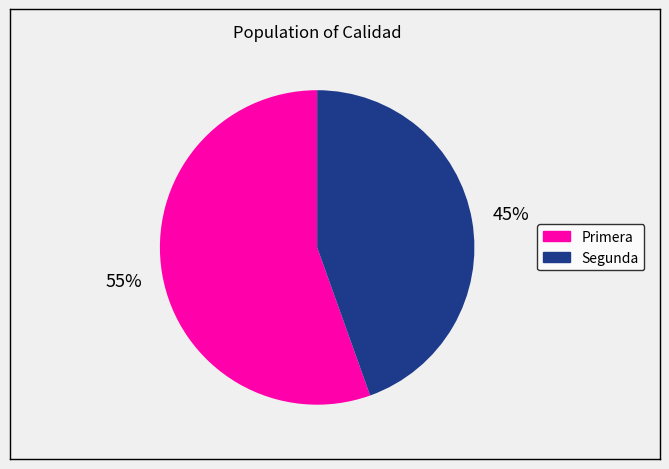

Rank the categories by value from highest to lowest.

Primera, Segunda